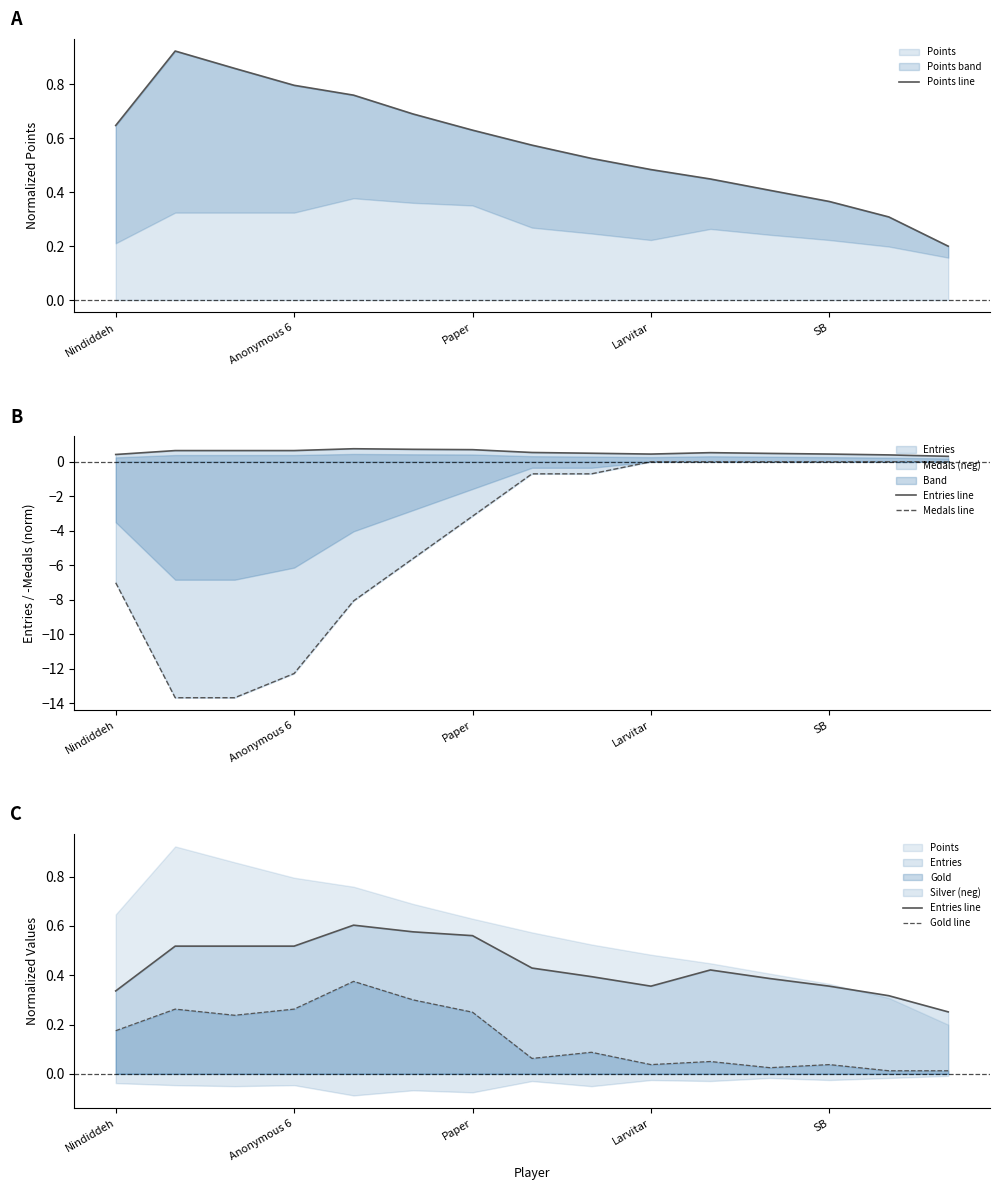

Is it true that Points line equals 0.2 at 14?

True